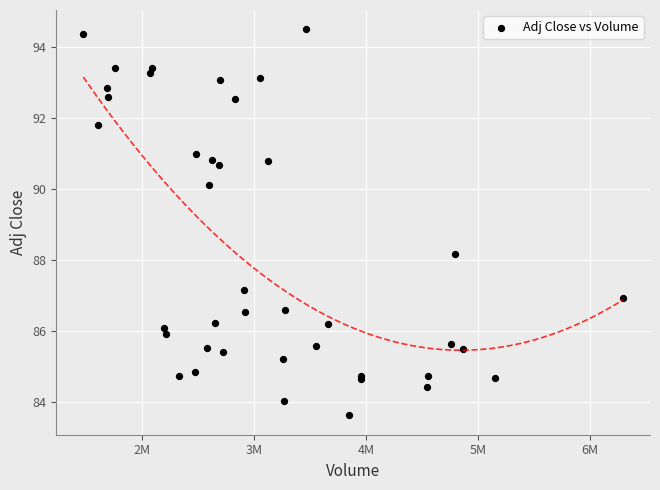

What Y value in the scatter plot is closest to 89?

88.2